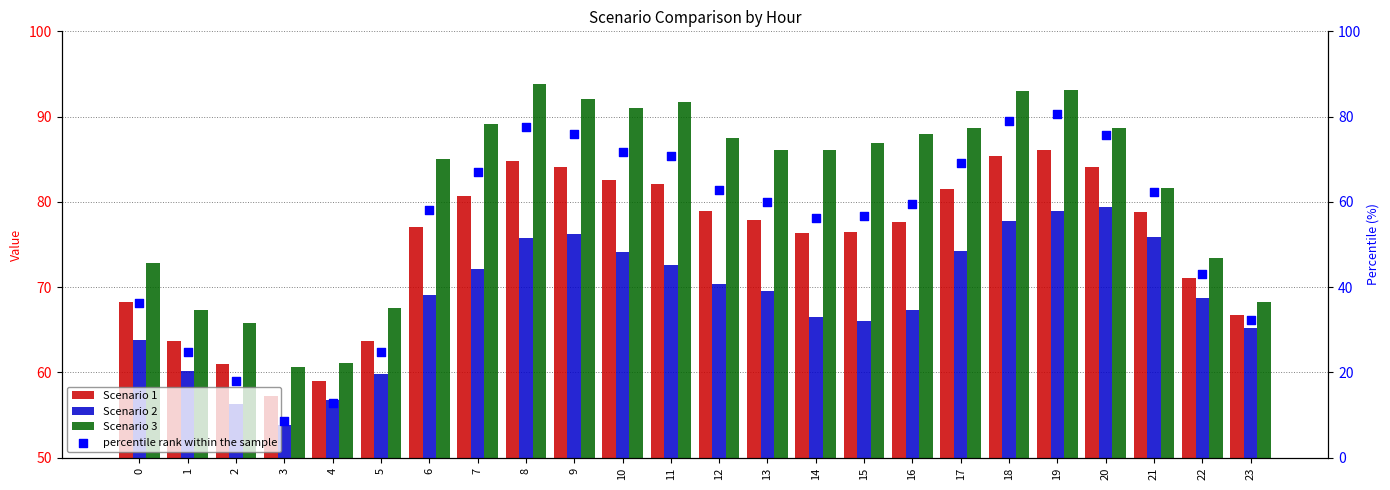

Which series has the widest spread of Y values?

percentile rank within the sample